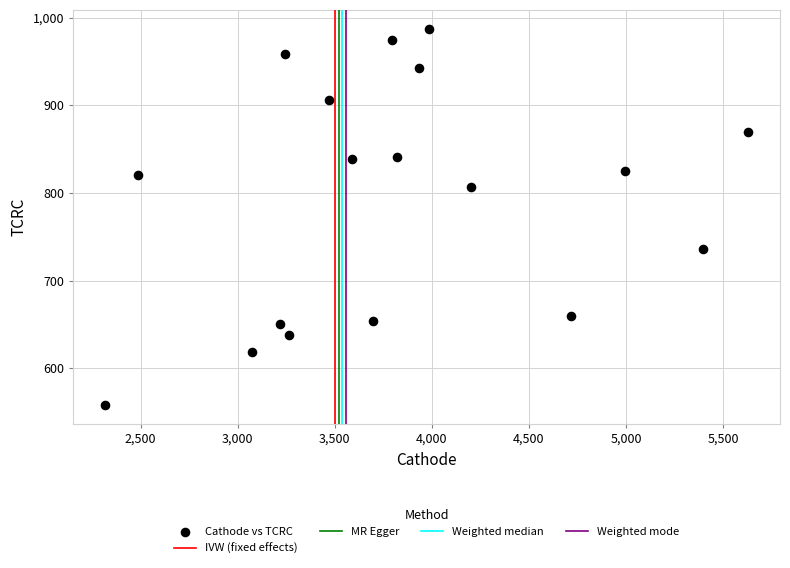

What is the range of X values (max minus min)?

3309.9